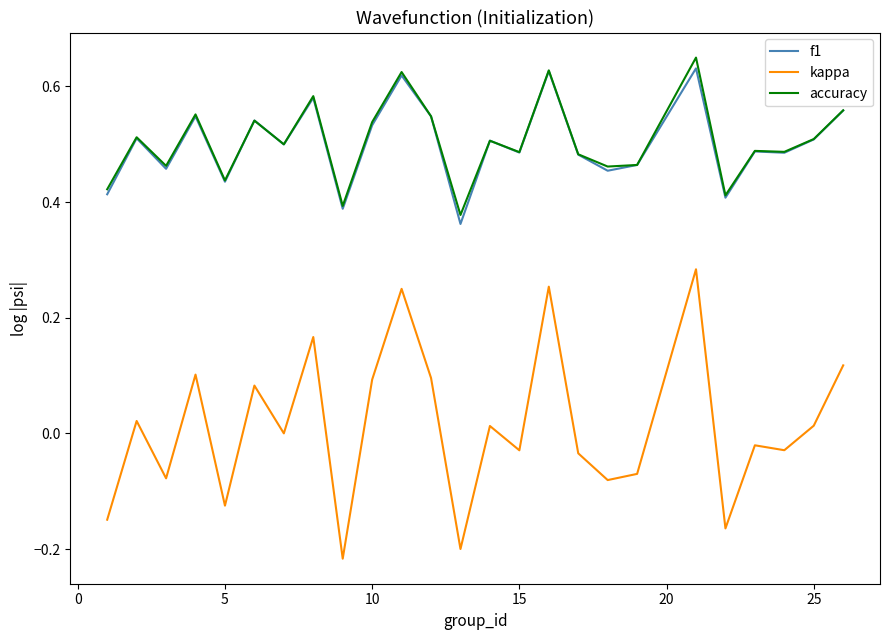

True or false: f1 and kappa intersect in this chart.

False